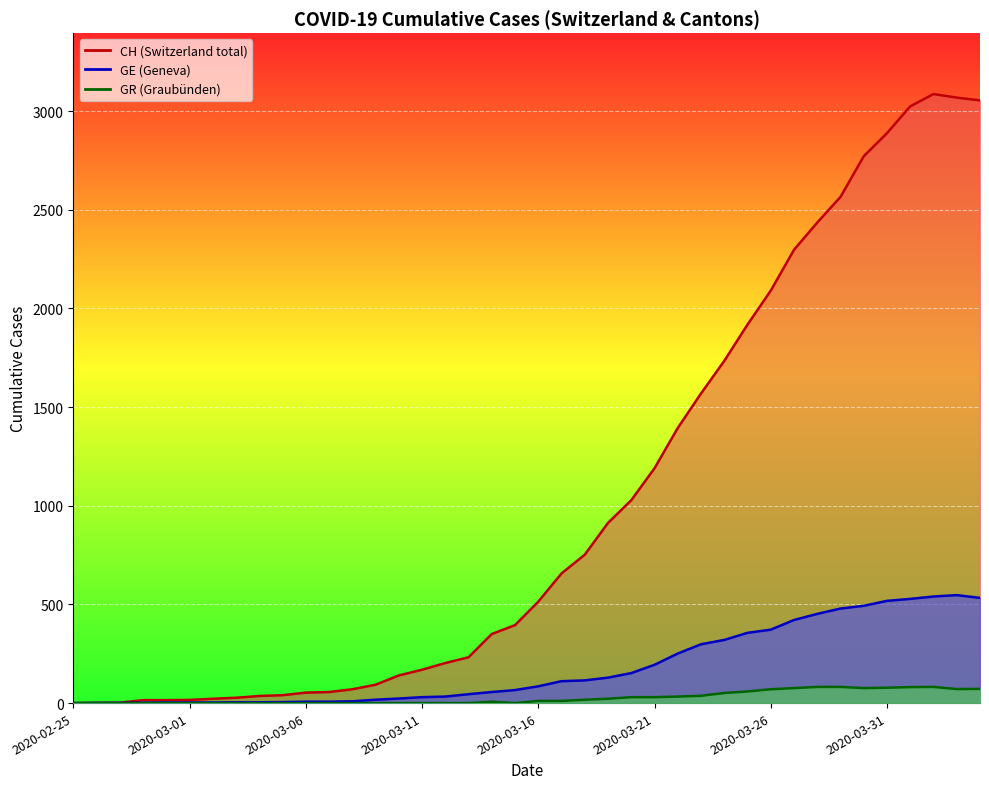

What position from the left is 2020-03-29?

34